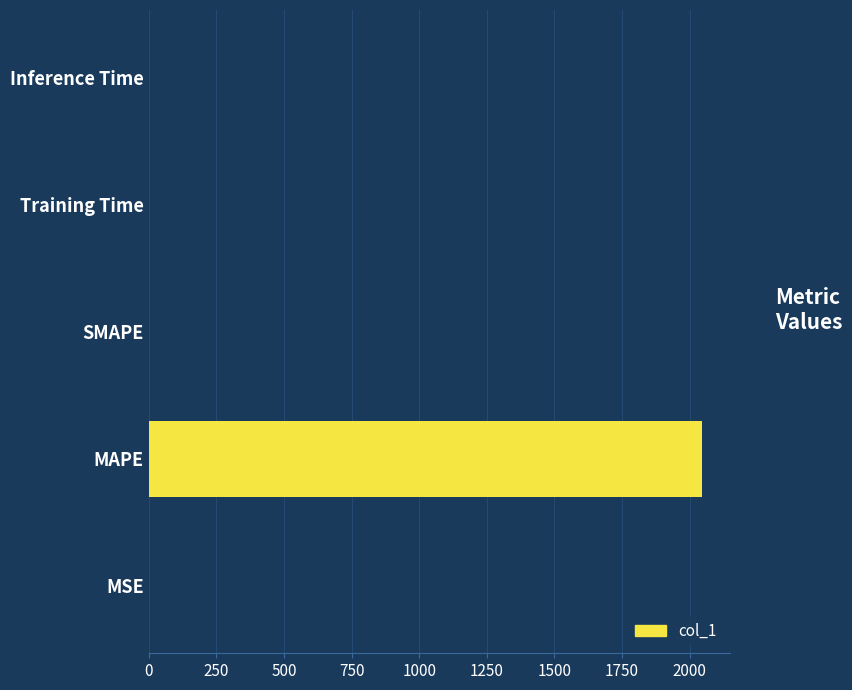

What is the average value?

409.6